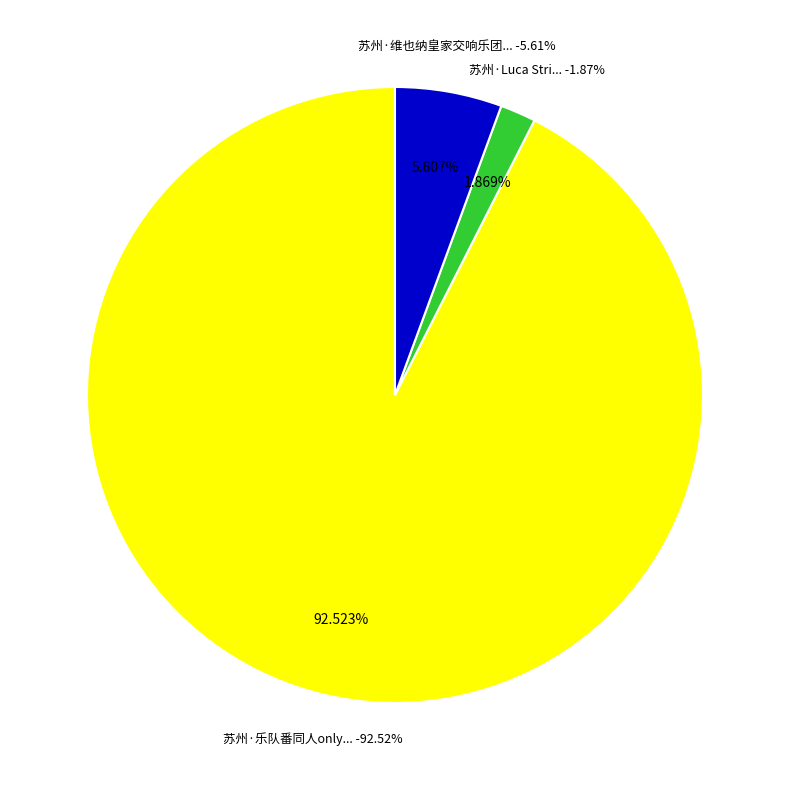

The 苏州·乐队番同人only live Band Set二次元乐队拼盘 slice represents 93% of the pie. True or false?

True